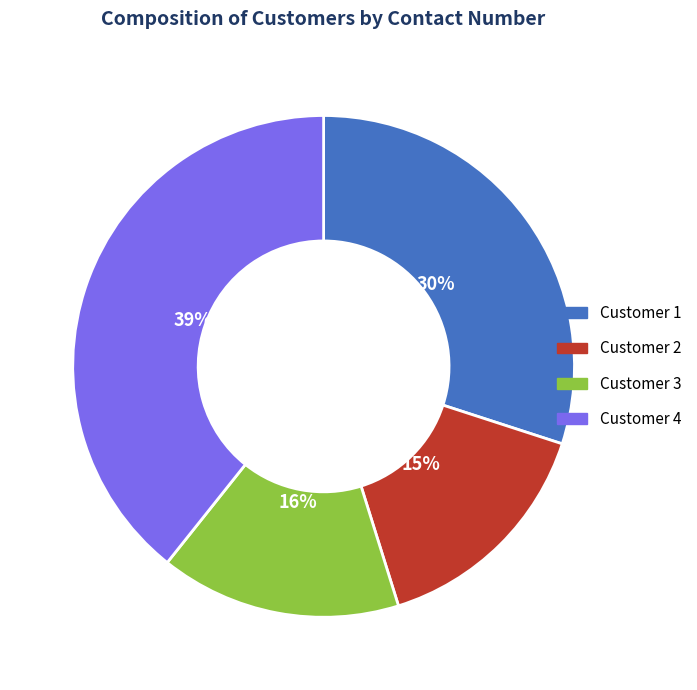

To the nearest percent, what percentage of the pie is Customer 2?

15%